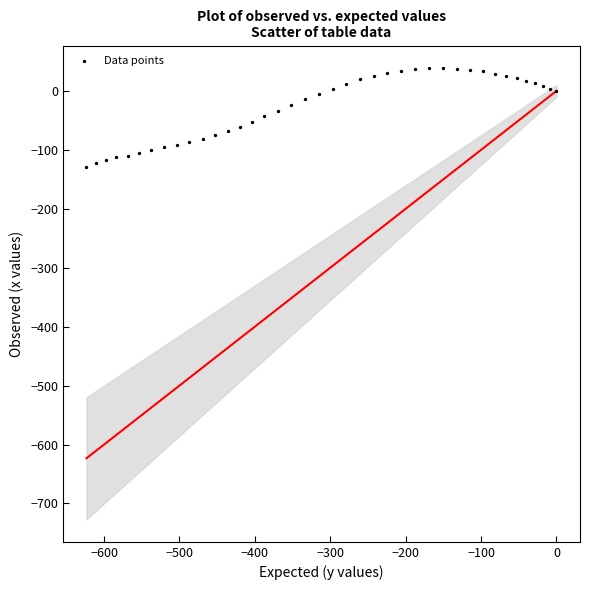

What is the range of X values (max minus min)?

623.3